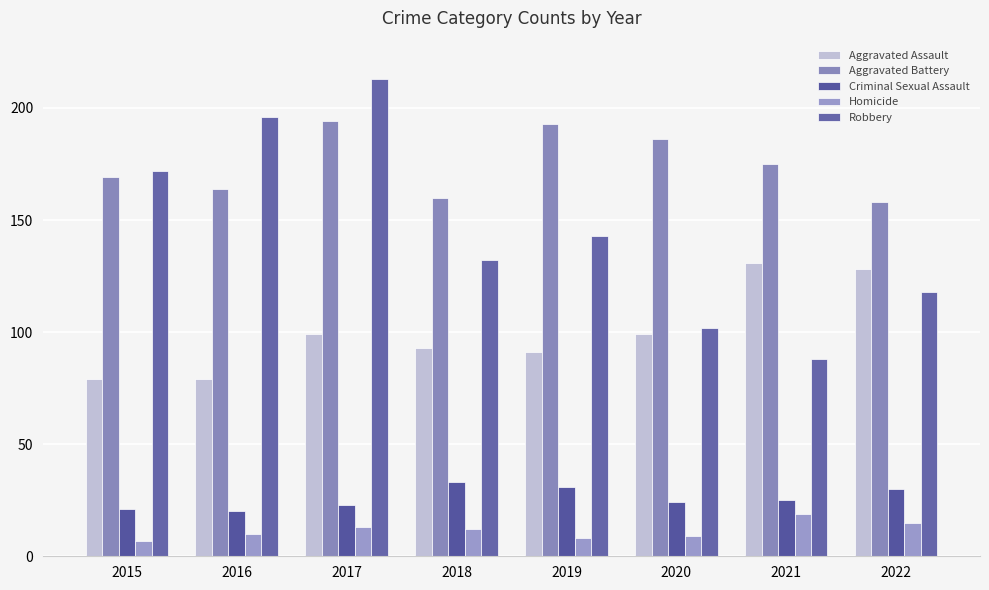

What is the approximate value of Homicide at 2018, to the nearest 10?

10